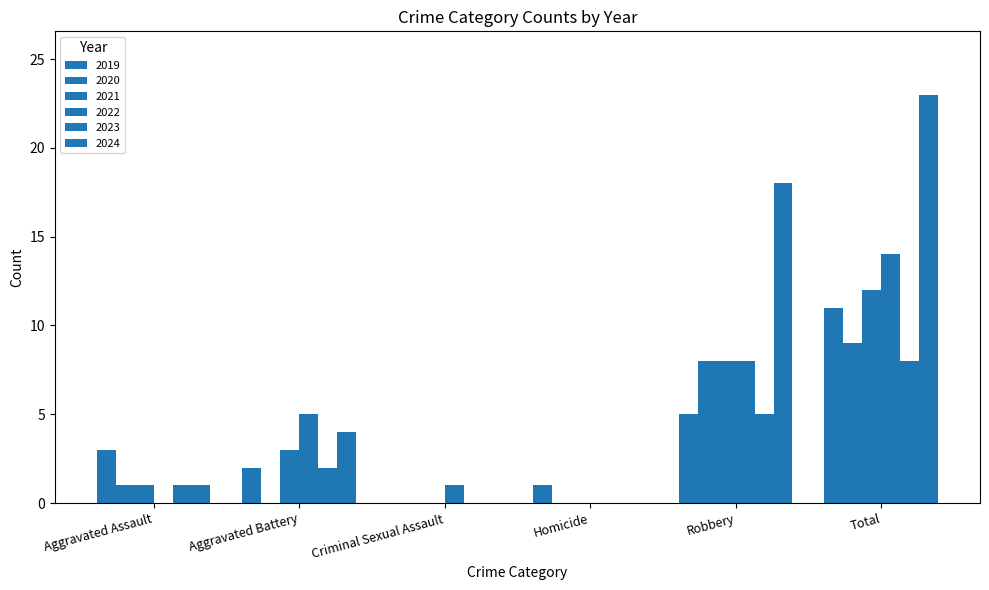

How many data points does each series have?

6